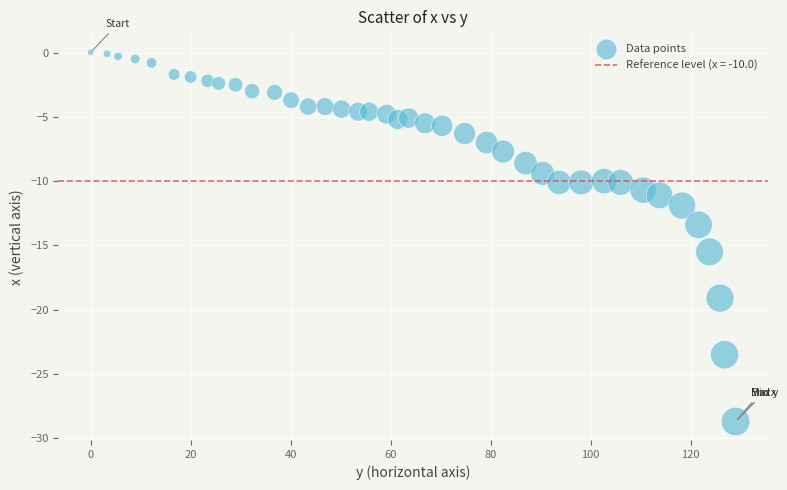

What Y value in the scatter plot is closest to -14?

-13.4